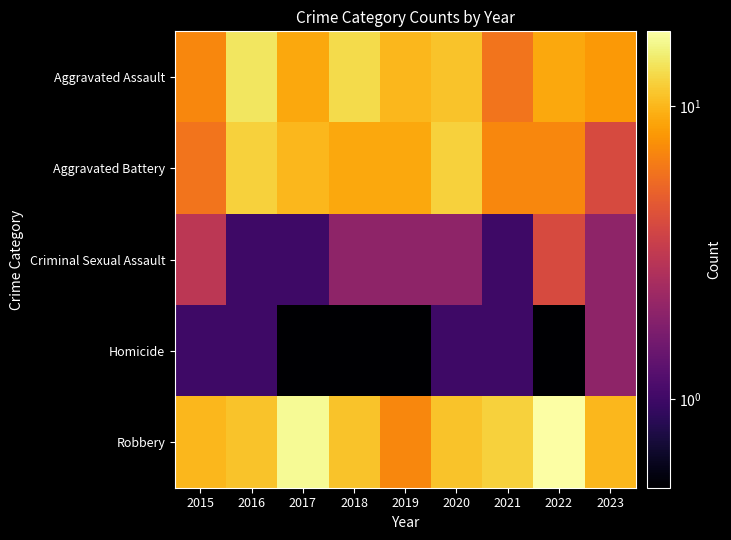

Reading left to right, what are all the values shown in this chart?

Aggravated Assault: 2015=7.0	2016=14.0	2017=9.0	2018=13.0	2019=10.0	2020=11.0	2021=6.0	2022=9.0	2023=8.0
Aggravated Battery: 2015=6.0	2016=12.0	2017=10.0	2018=9.0	2019=9.0	2020=12.0	2021=7.0	2022=7.0	2023=4.0
Criminal Sexual Assault: 2015=3.0	2016=1.0	2017=1.0	2018=2.0	2019=2.0	2020=2.0	2021=1.0	2022=4.0	2023=2.0
Homicide: 2015=1.0	2016=1.0	2017=0.5	2018=0.5	2019=0.5	2020=1.0	2021=1.0	2022=0.5	2023=2.0
Robbery: 2015=10.0	2016=11.0	2017=17.0	2018=11.0	2019=7.0	2020=11.0	2021=12.0	2022=18.0	2023=10.0